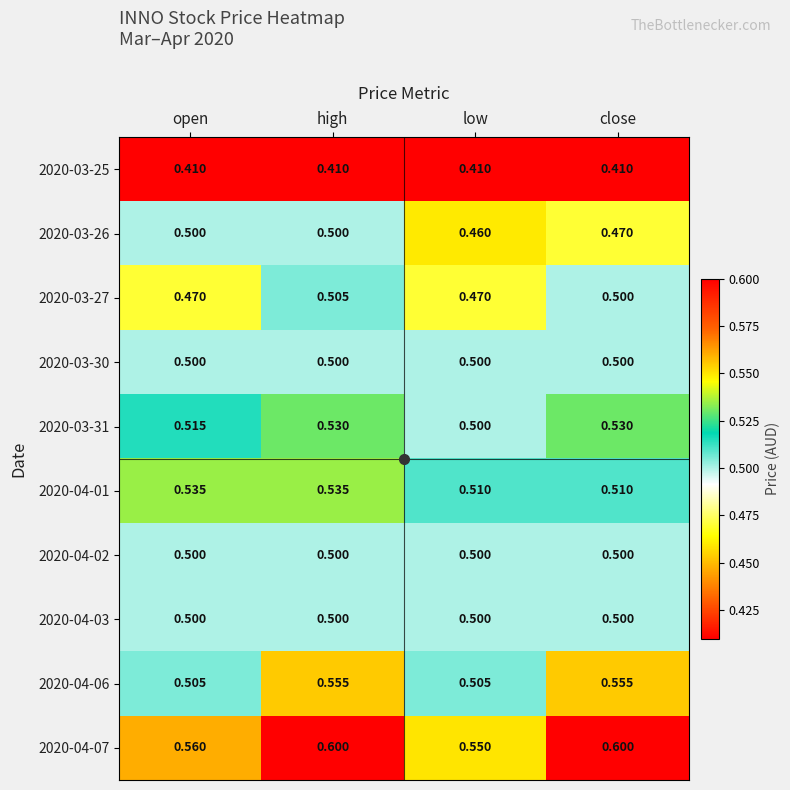

At which category is the sum across all series the highest?

high